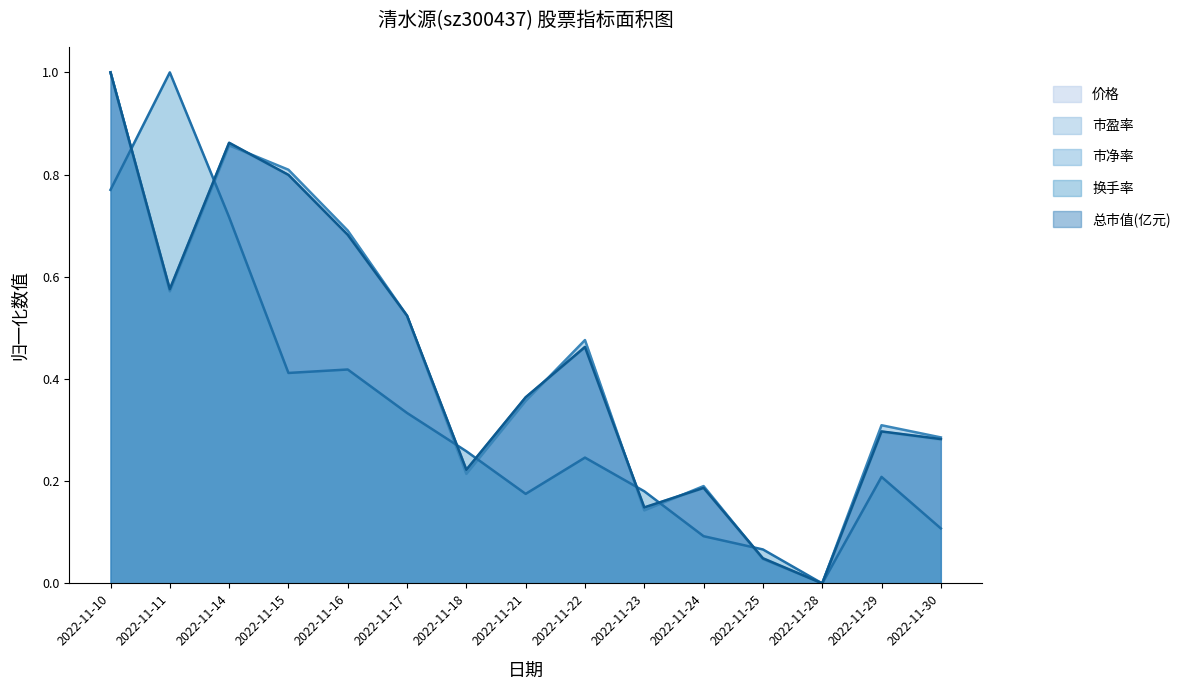

Reading left to right, extract all data points from this chart.

价格: 2022-11-10=1.0	2022-11-11=0.6	2022-11-14=0.9	2022-11-15=0.8	2022-11-16=0.7	2022-11-17=0.5	2022-11-18=0.2	2022-11-21=0.4	2022-11-22=0.5	2022-11-23=0.1	2022-11-24=0.2	2022-11-25=0.0	2022-11-28=0.0	2022-11-29=0.3	2022-11-30=0.3
市盈率: 2022-11-10=1.0	2022-11-11=0.6	2022-11-14=0.9	2022-11-15=0.8	2022-11-16=0.7	2022-11-17=0.5	2022-11-18=0.2	2022-11-21=0.4	2022-11-22=0.5	2022-11-23=0.1	2022-11-24=0.2	2022-11-25=0.0	2022-11-28=0.0	2022-11-29=0.3	2022-11-30=0.3
市净率: 2022-11-10=1.0	2022-11-11=0.6	2022-11-14=0.9	2022-11-15=0.8	2022-11-16=0.7	2022-11-17=0.5	2022-11-18=0.2	2022-11-21=0.4	2022-11-22=0.5	2022-11-23=0.1	2022-11-24=0.2	2022-11-25=0.0	2022-11-28=0.0	2022-11-29=0.3	2022-11-30=0.3
换手率: 2022-11-10=0.8	2022-11-11=1.0	2022-11-14=0.7	2022-11-15=0.4	2022-11-16=0.4	2022-11-17=0.3	2022-11-18=0.3	2022-11-21=0.2	2022-11-22=0.2	2022-11-23=0.2	2022-11-24=0.1	2022-11-25=0.1	2022-11-28=0.0	2022-11-29=0.2	2022-11-30=0.1
总市值(亿元): 2022-11-10=1.0	2022-11-11=0.6	2022-11-14=0.9	2022-11-15=0.8	2022-11-16=0.7	2022-11-17=0.5	2022-11-18=0.2	2022-11-21=0.4	2022-11-22=0.5	2022-11-23=0.1	2022-11-24=0.2	2022-11-25=0.0	2022-11-28=0.0	2022-11-29=0.3	2022-11-30=0.3